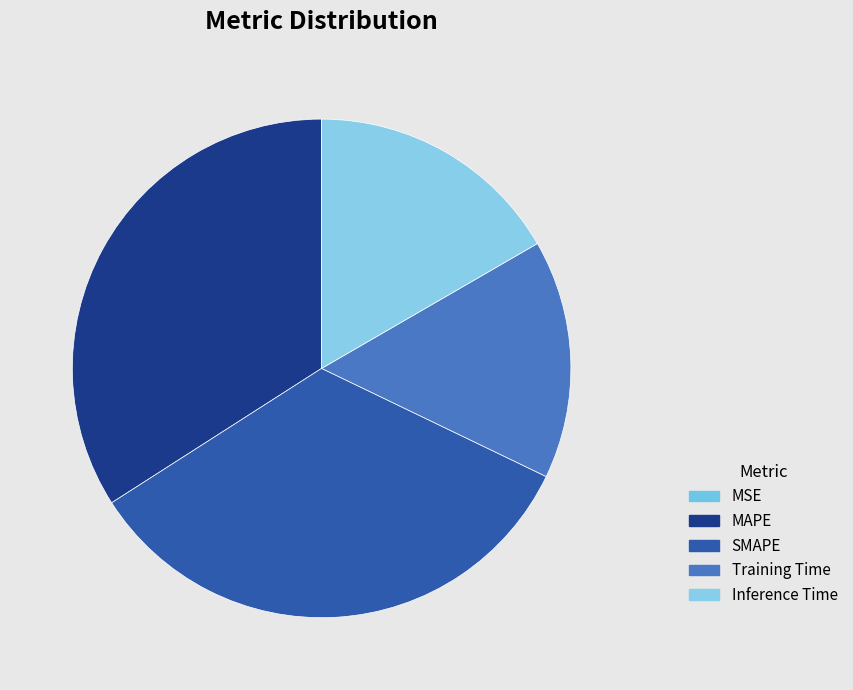

What is the smallest slice in the pie chart?

MSE